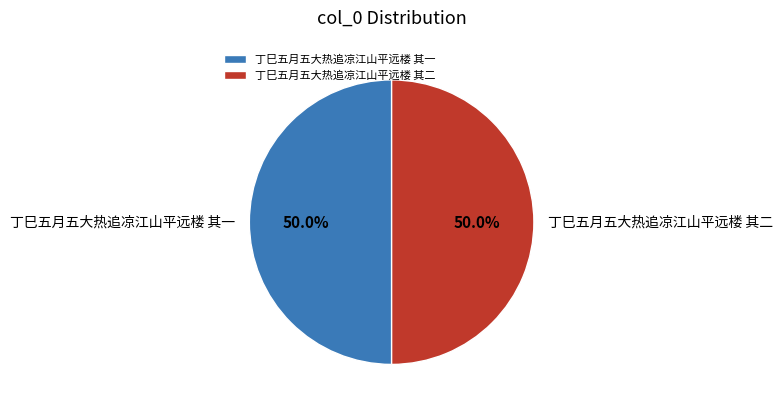

Approximately how many times larger is the value at 丁巳五月五大热追凉江山平远楼 其二 compared to 丁巳五月五大热追凉江山平远楼 其一?

1.0